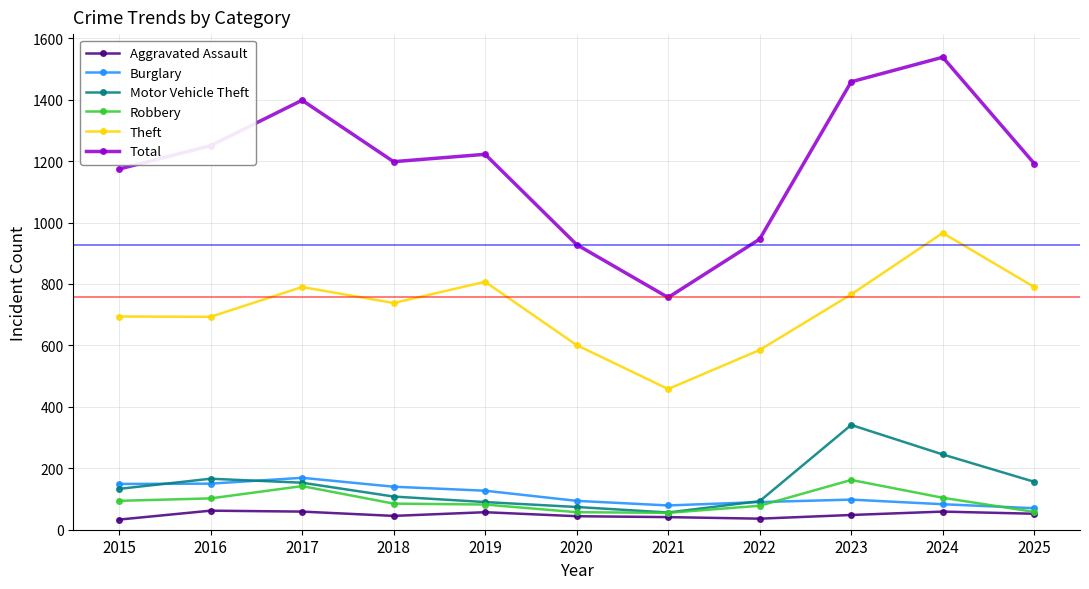

What is the minimum value shown in the chart?

33